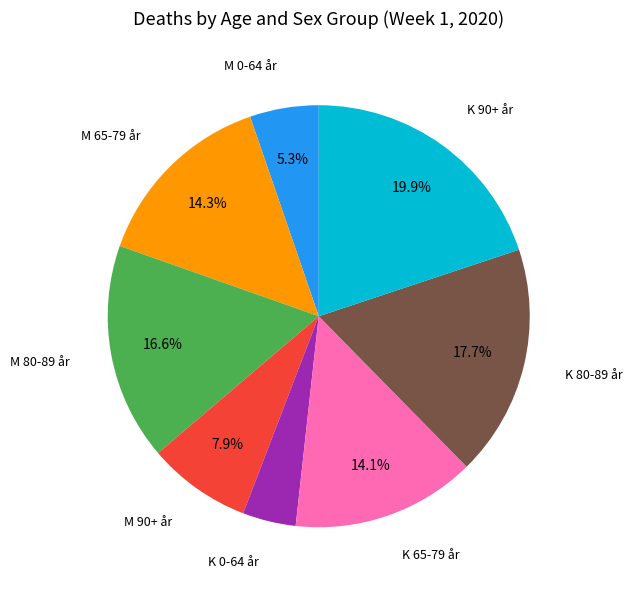

To the nearest percent, what percentage of the pie is M 0-64 år?

5%